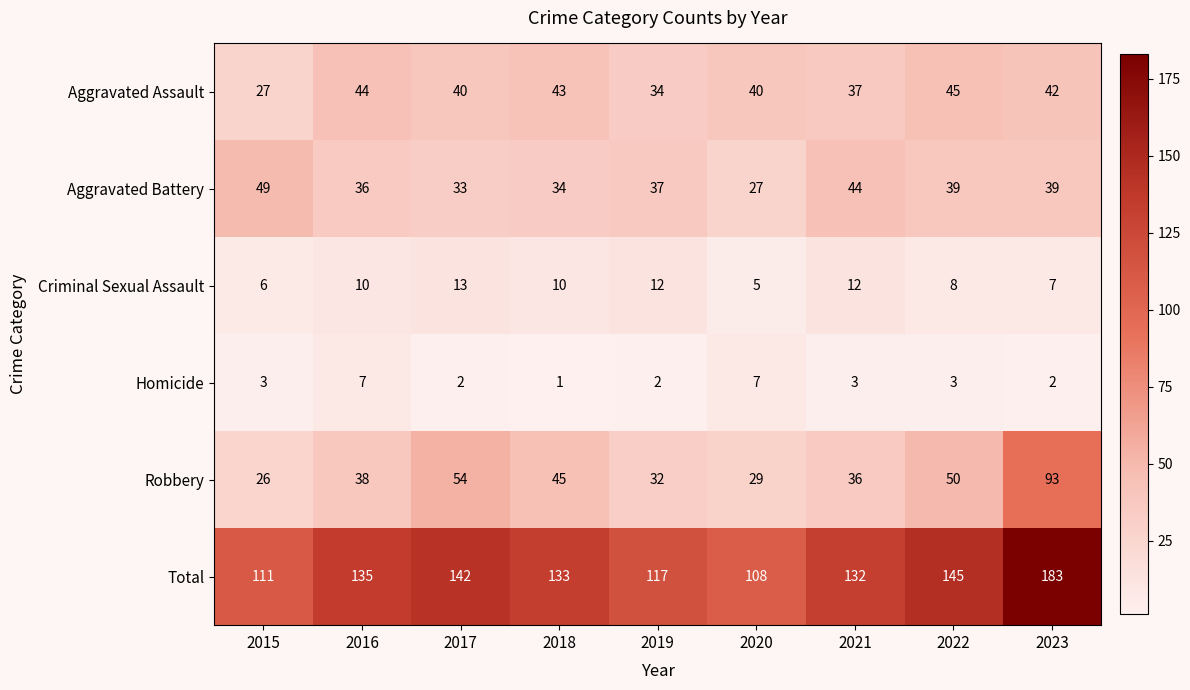

Count the Criminal Sexual Assault values in the range 7 to 12.

6